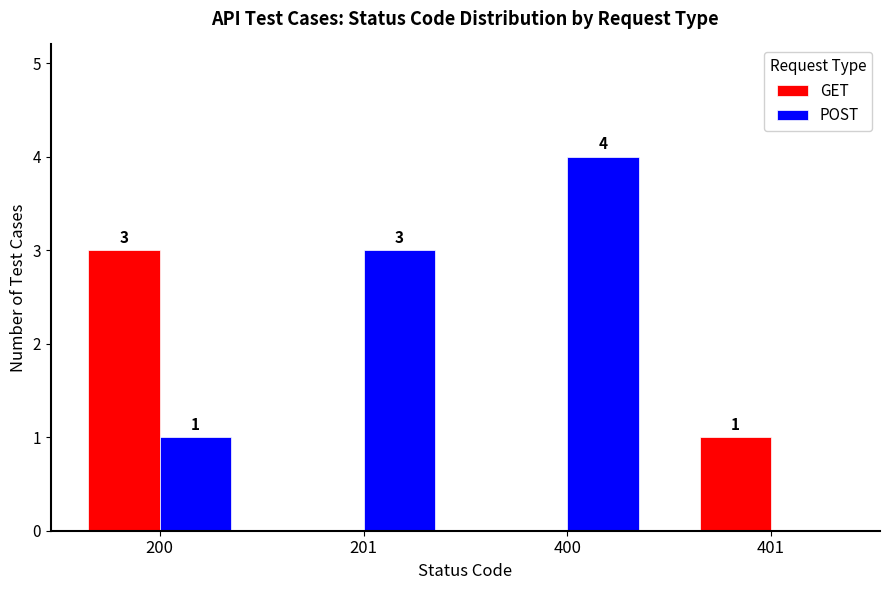

Which series has the largest total across all categories?

POST